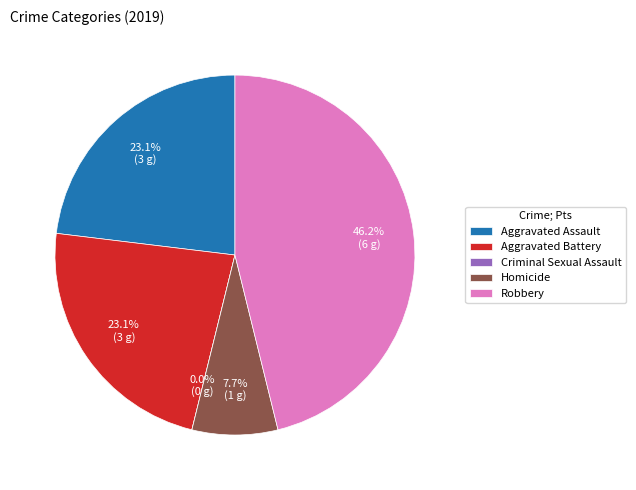

How many segments does this pie chart have?

5